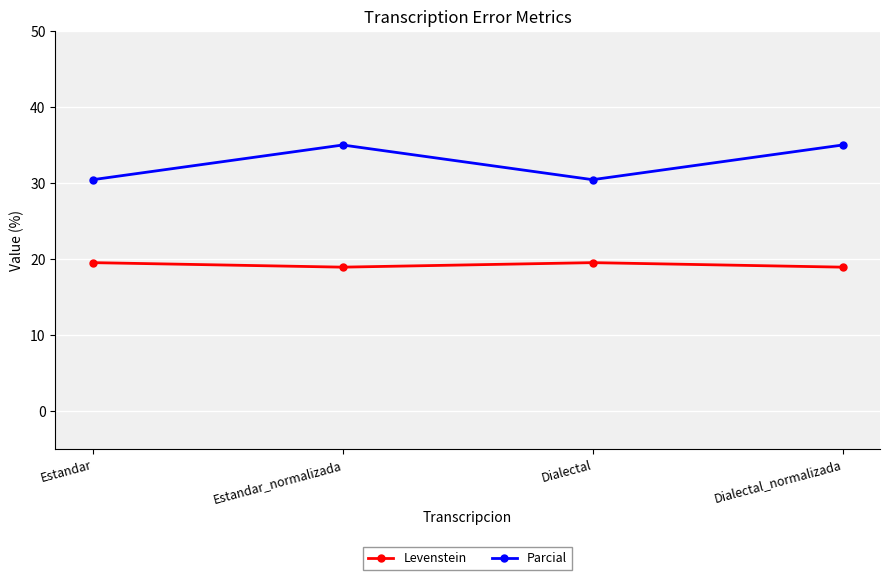

Count the number of data series in this chart.

2